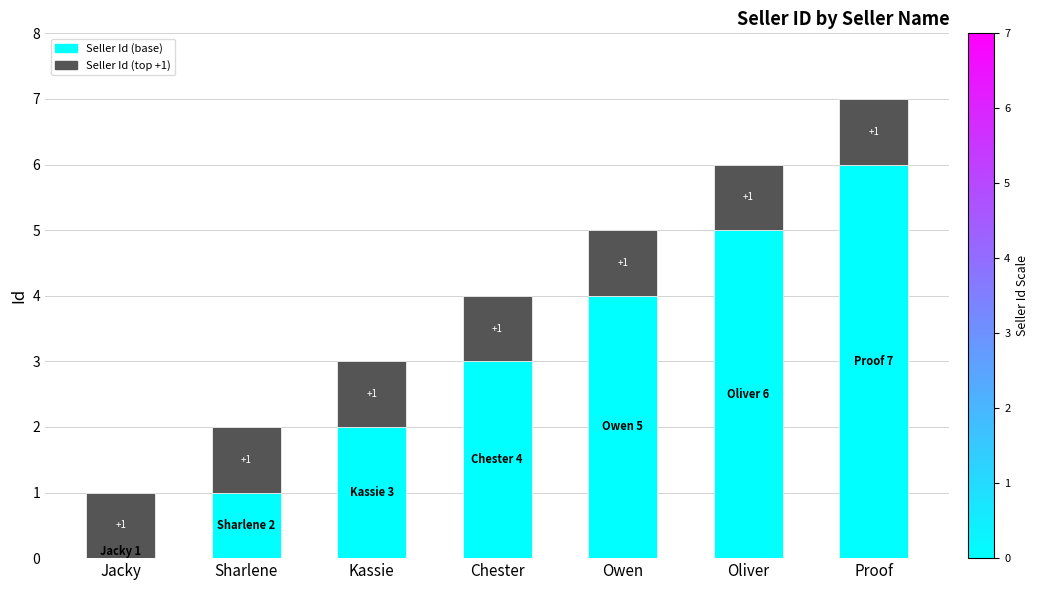

At which category is the sum across all series the highest?

Proof